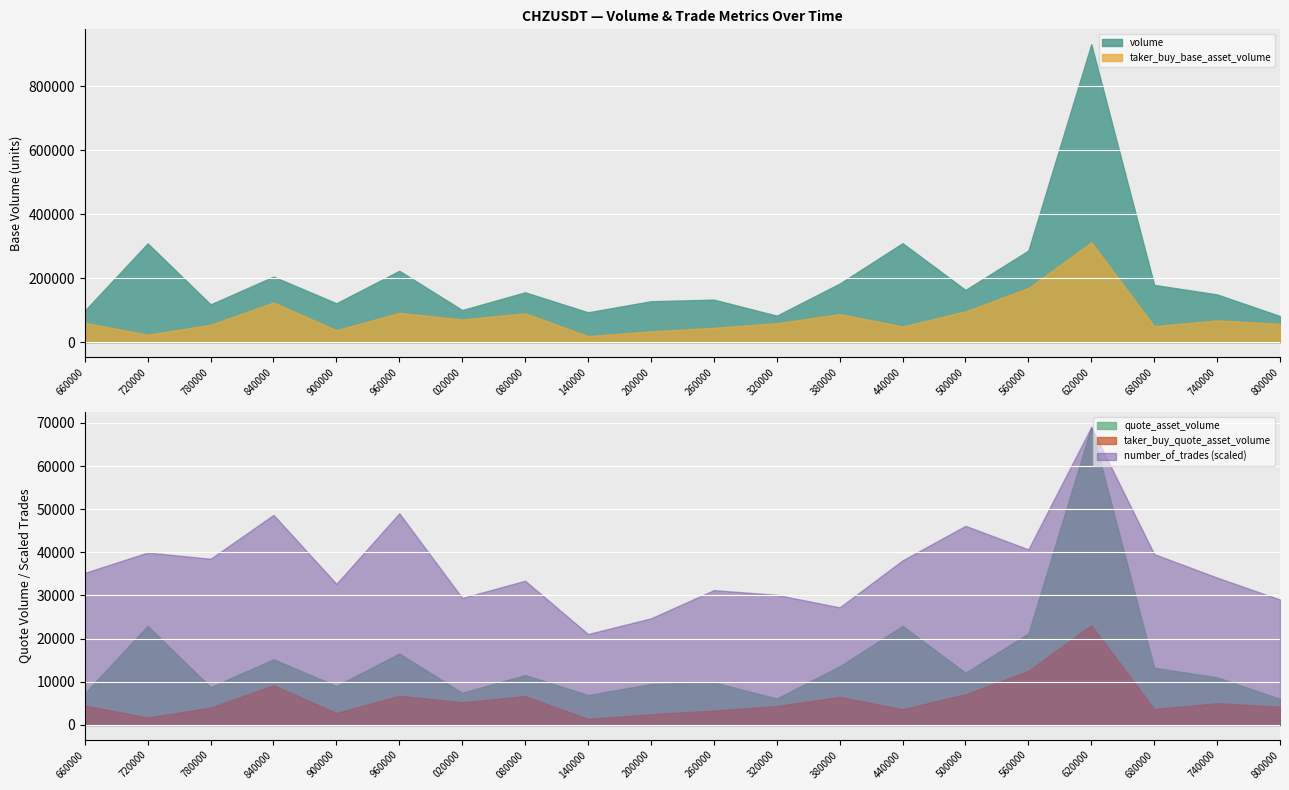

In quote_asset_volume, how many points are lower than both neighbors (excluding endpoints)?

6